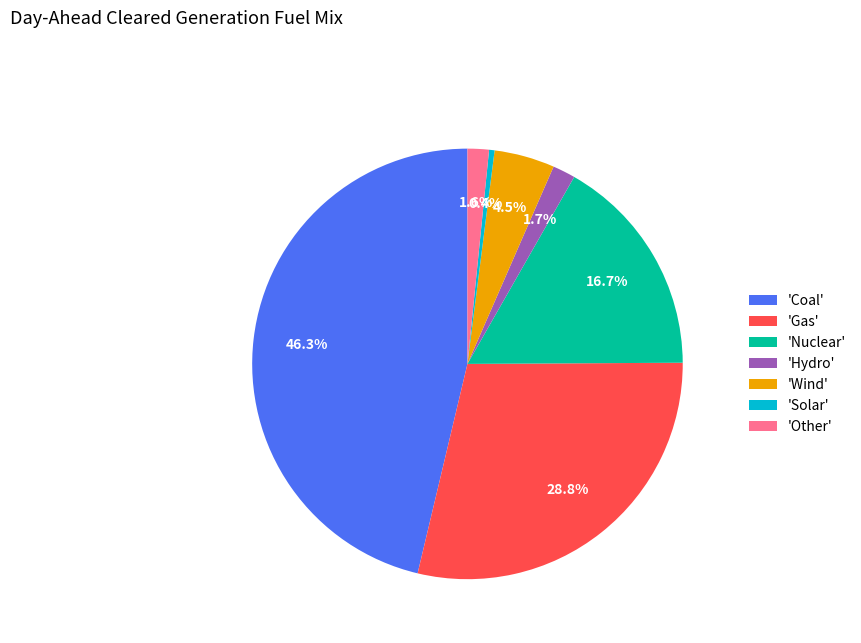

Is there a majority slice in this chart?

No